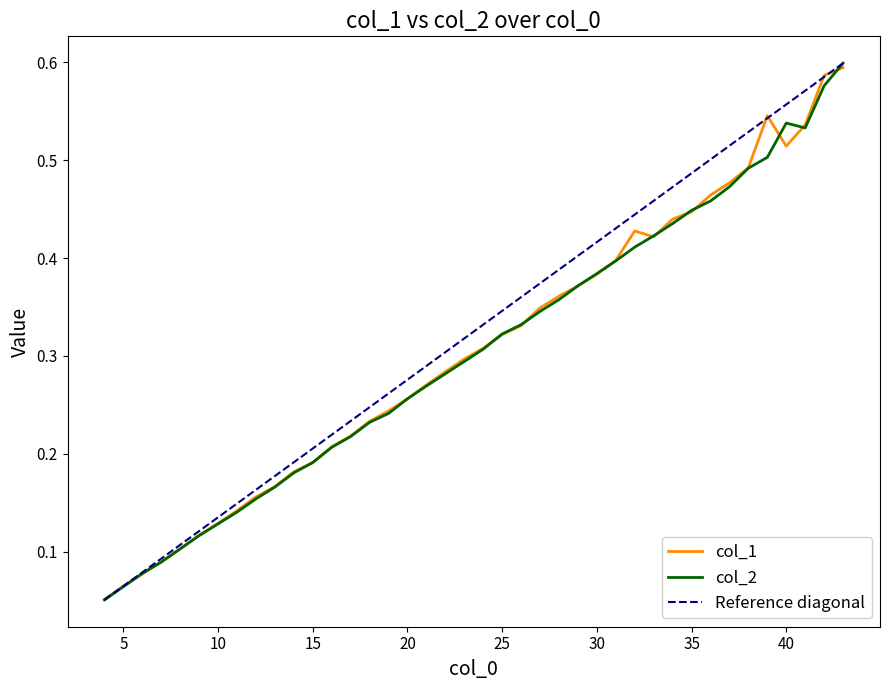

What is the difference between the second highest and second lowest values in the col_1 series?

0.5